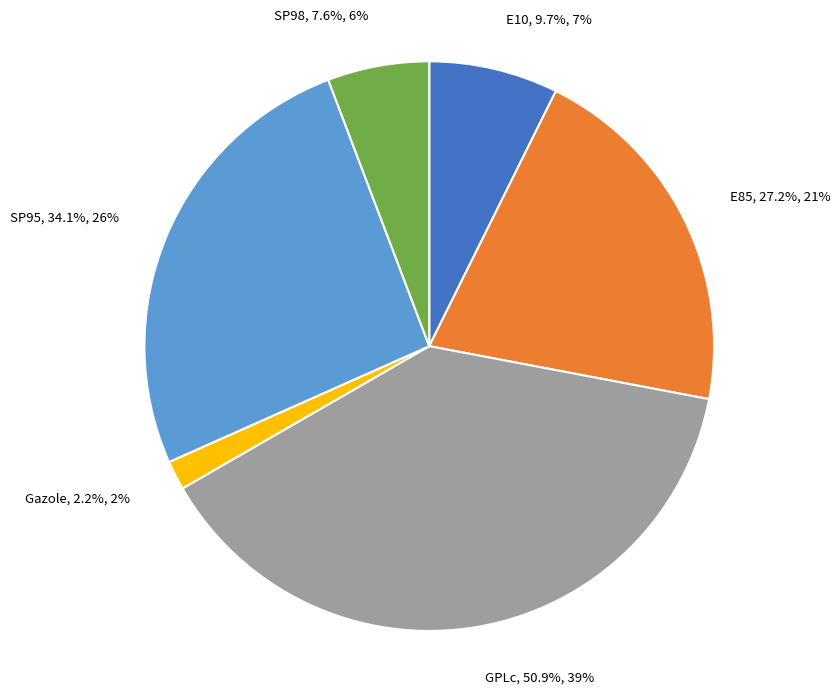

What is the largest slice in the pie chart?

GPLc